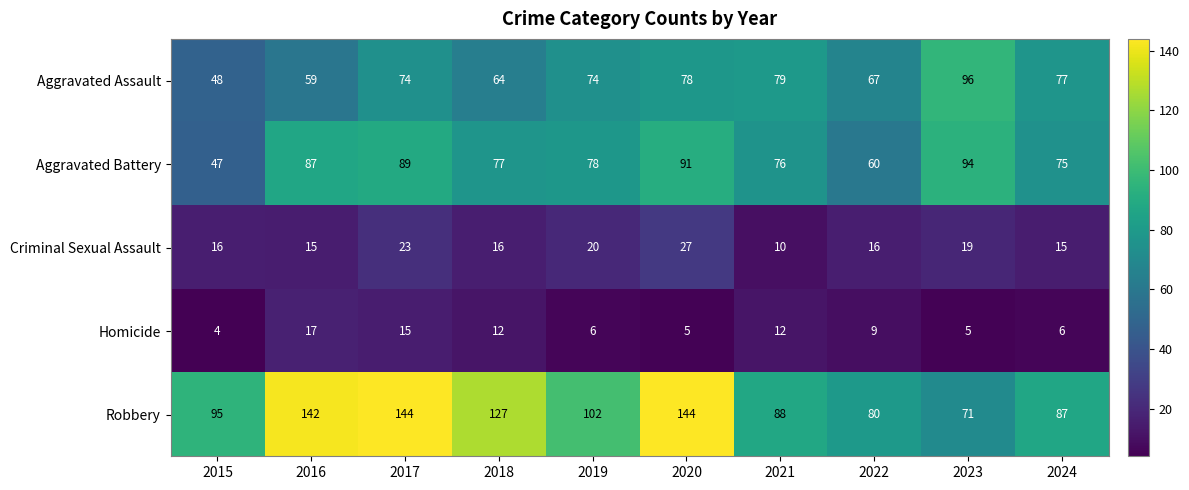

What is the total value across all series at 2020?

345